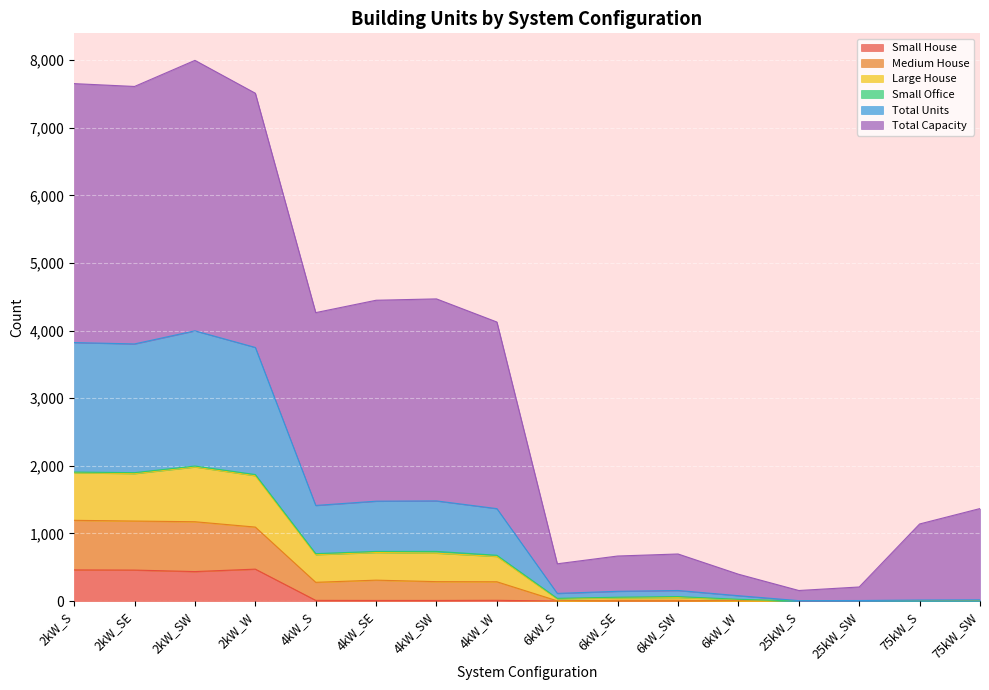

What position from the left is 2kW_S?

1